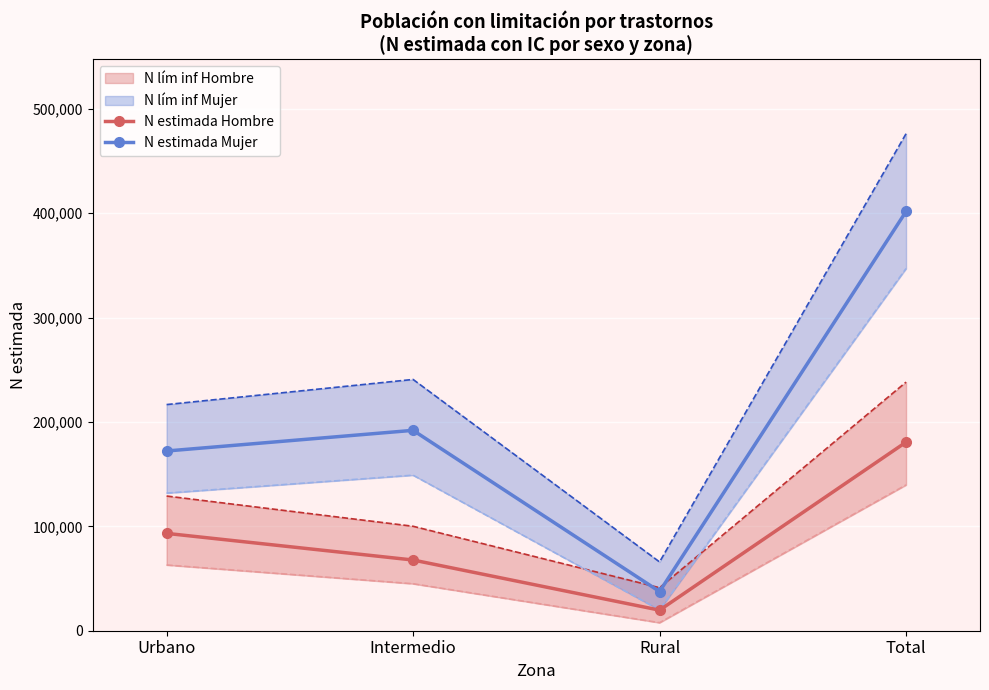

Is it true that N estimada Mujer equals 192019 at Intermedio?

True